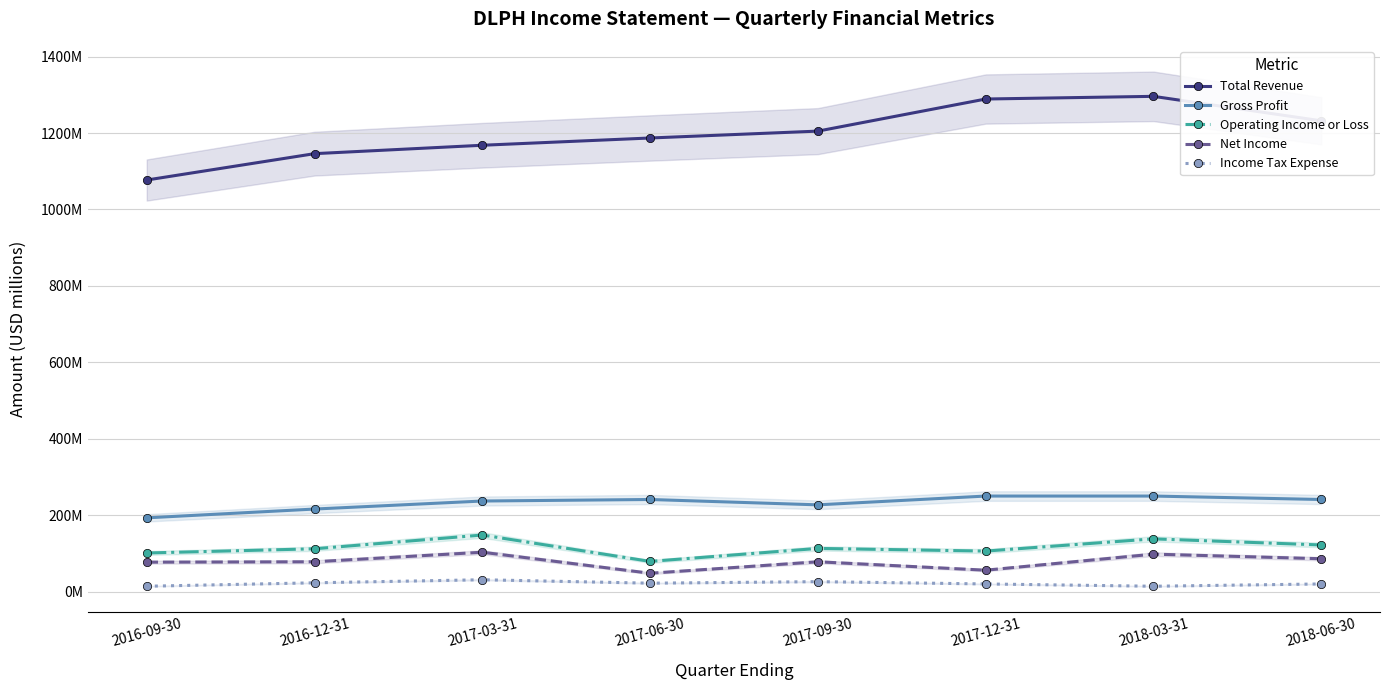

What is the label of the 1st point from the right?

2018-06-30